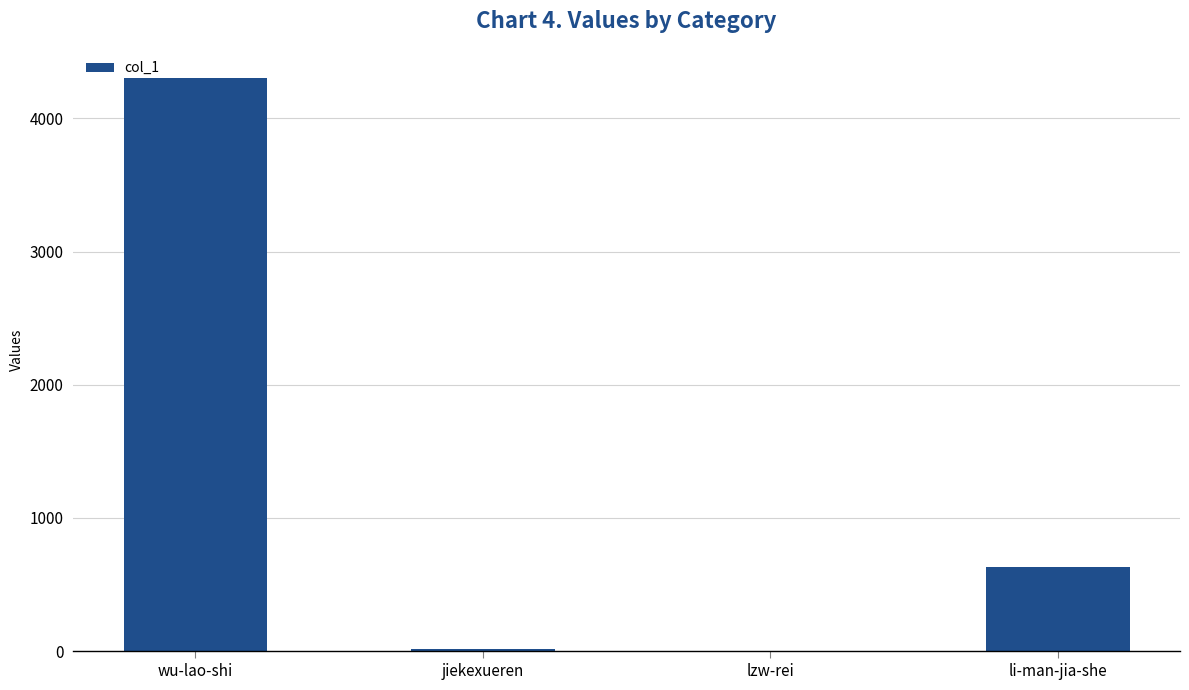

Does the chart contain stacked bars?

No